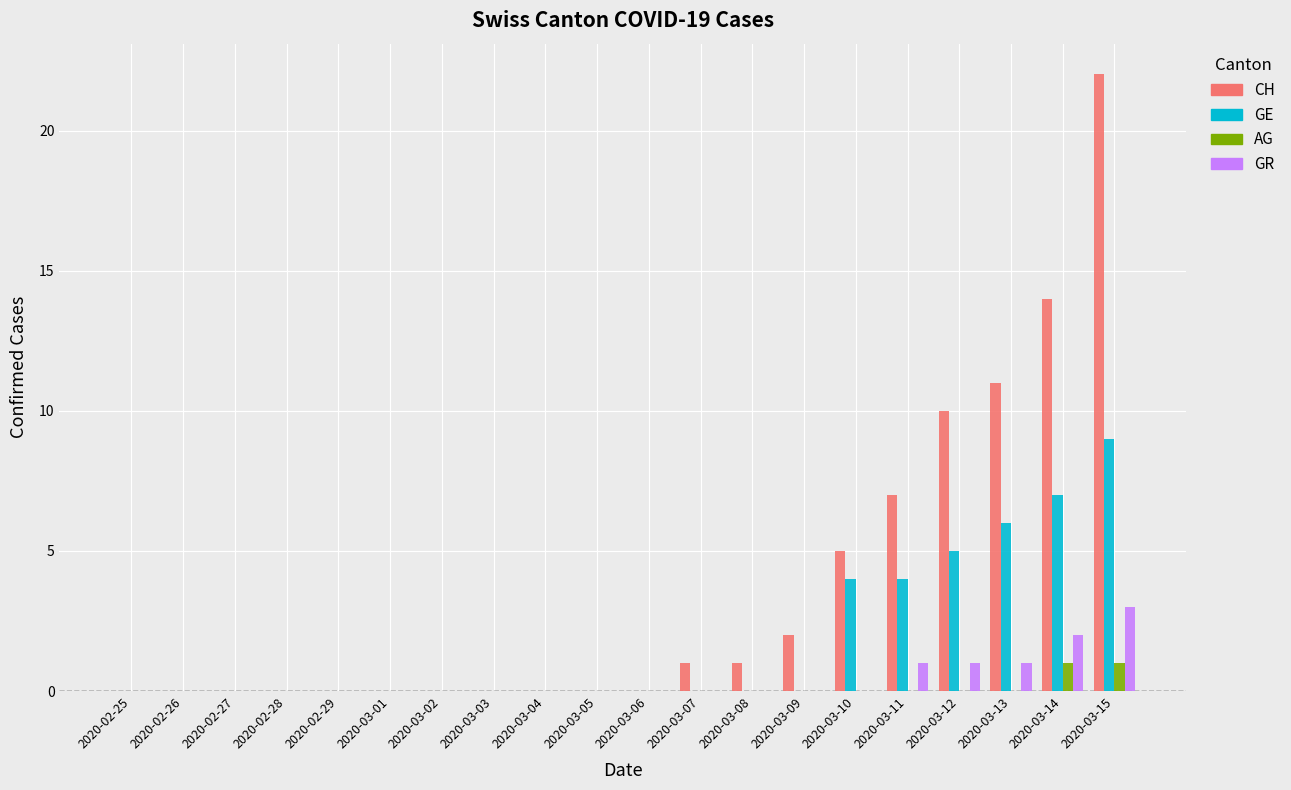

Are the bars grouped side by side (vs. stacked)?

Yes